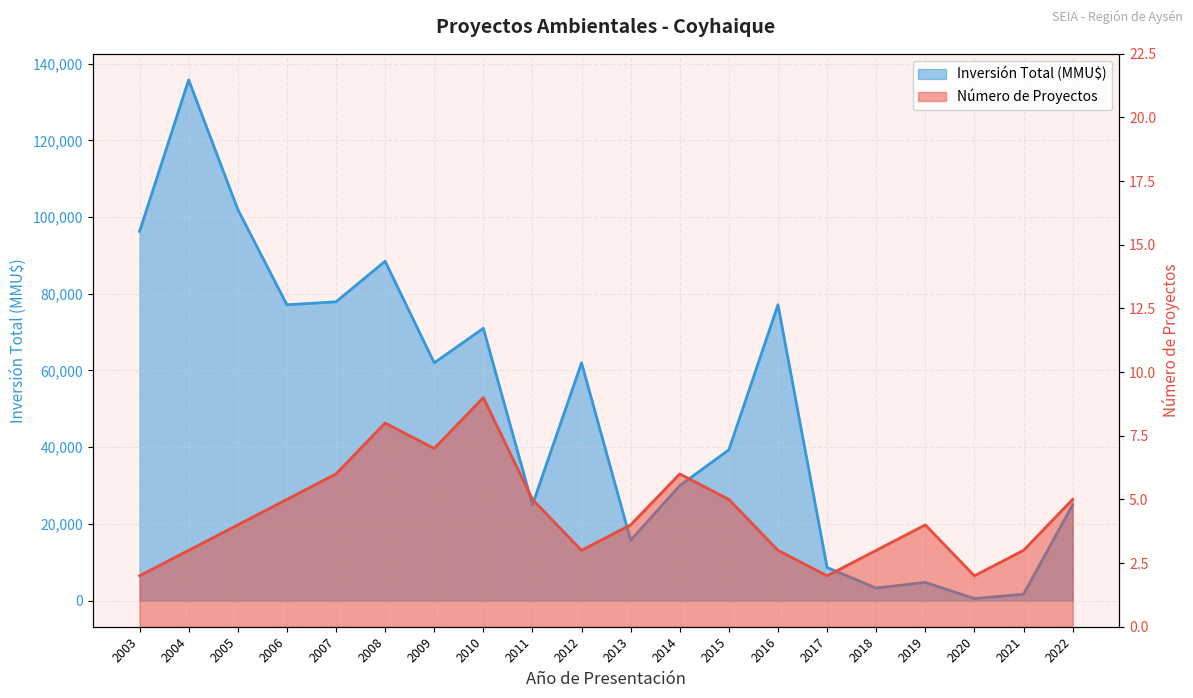

Which series has the widest spread of values?

Inversión Total (MMU$)